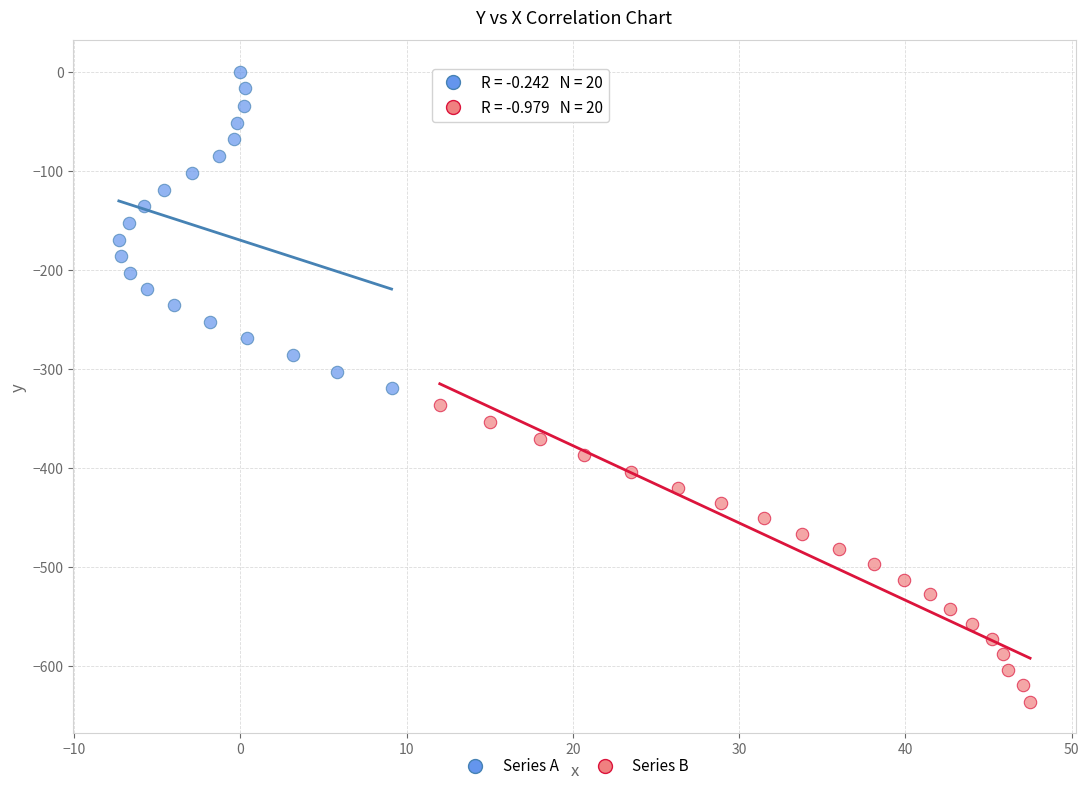

Which series contains the lowest Y value?

Series B